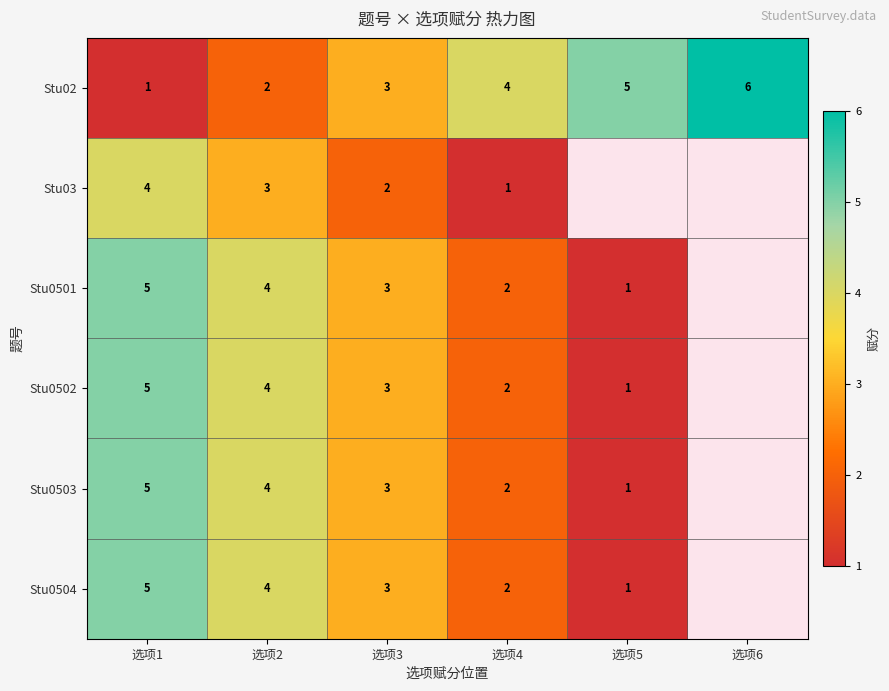

What is the spread (max minus min) of values at 选项3?

1